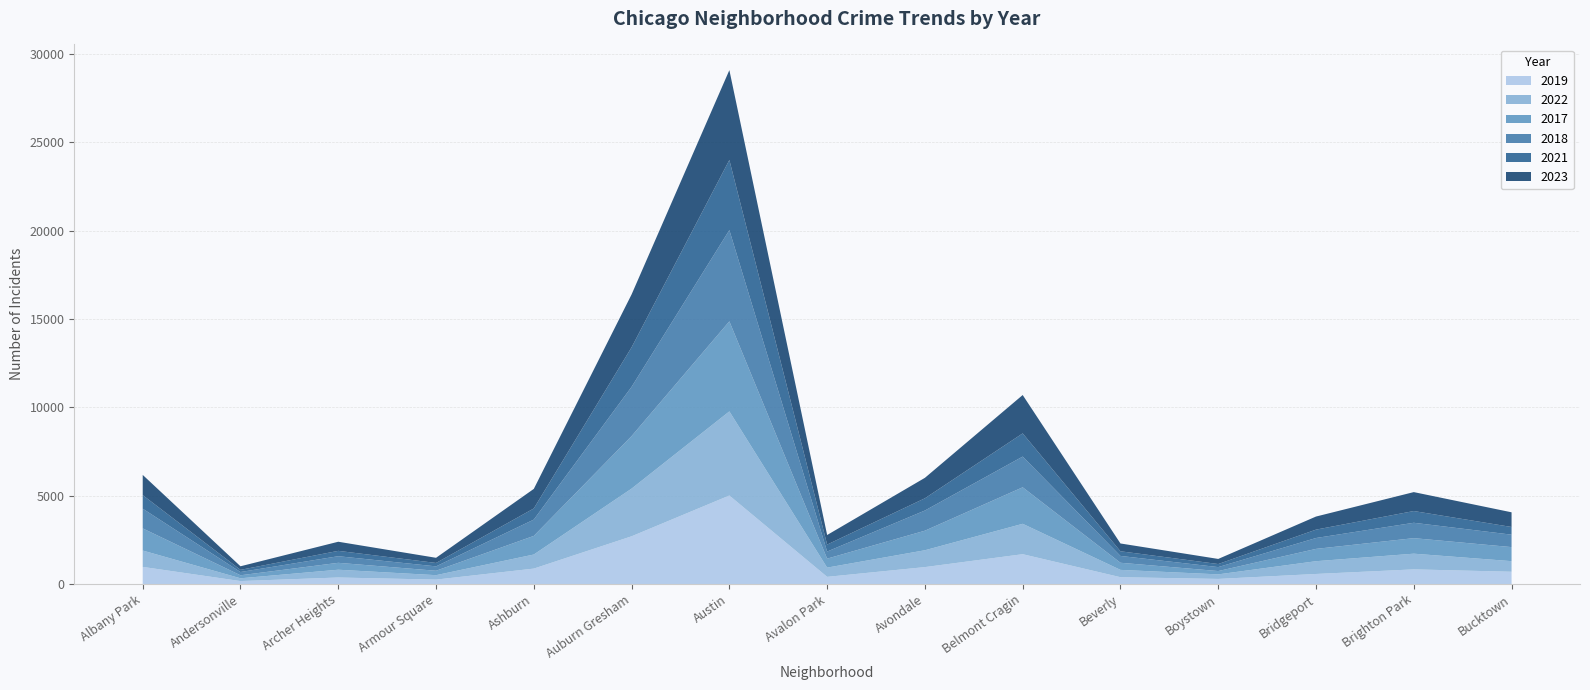

Reading left to right, what are all the values shown in this chart?

2019: 968	166	368	249	872	2700	5008	405	957	1687	385	287	568	828	694
2022: 926	157	440	251	797	2698	4761	522	953	1720	414	258	722	888	599
2017: 1252	171	391	250	1053	2973	5096	508	1107	2066	403	188	697	879	795
2018: 1117	184	374	248	924	2787	5163	401	1142	1738	386	224	616	870	704
2021: 767	123	303	193	630	2237	3970	395	692	1313	264	173	474	664	435
2023: 1144	202	516	292	1107	2993	5083	542	1158	2171	442	289	741	1072	831